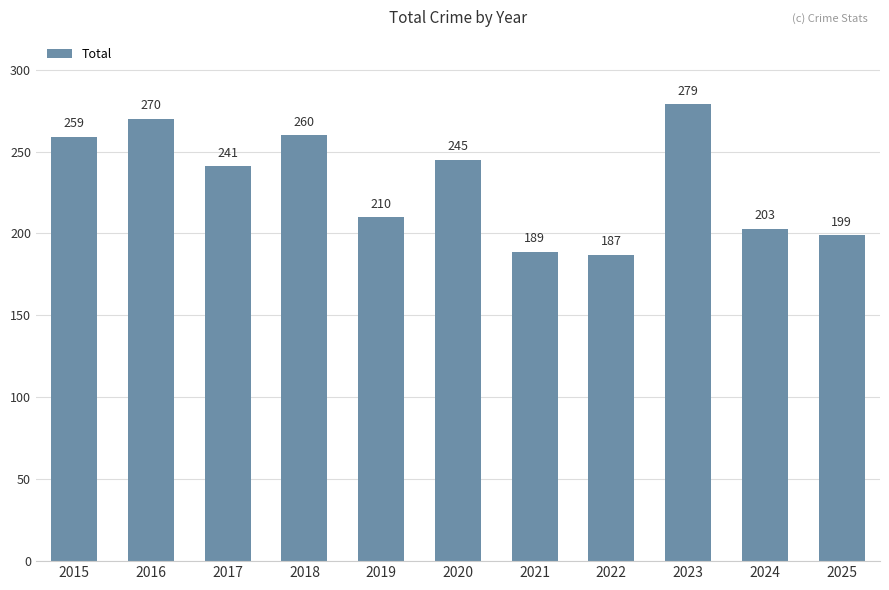

Reading right to left, list all the values displayed in this chart.

199	203	279	187	189	245	210	260	241	270	259